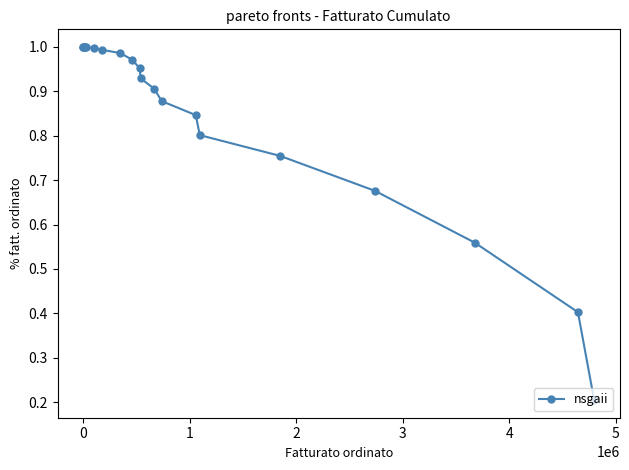

The value at 6 is 1.2. True or false?

False